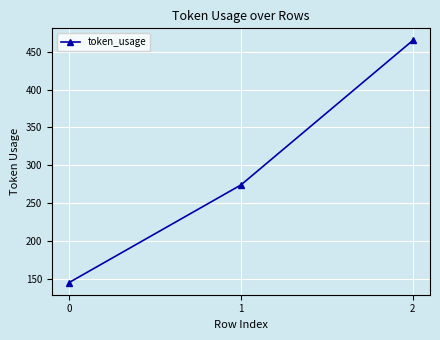

List the labels in order of value, largest first.

2, 1, 0